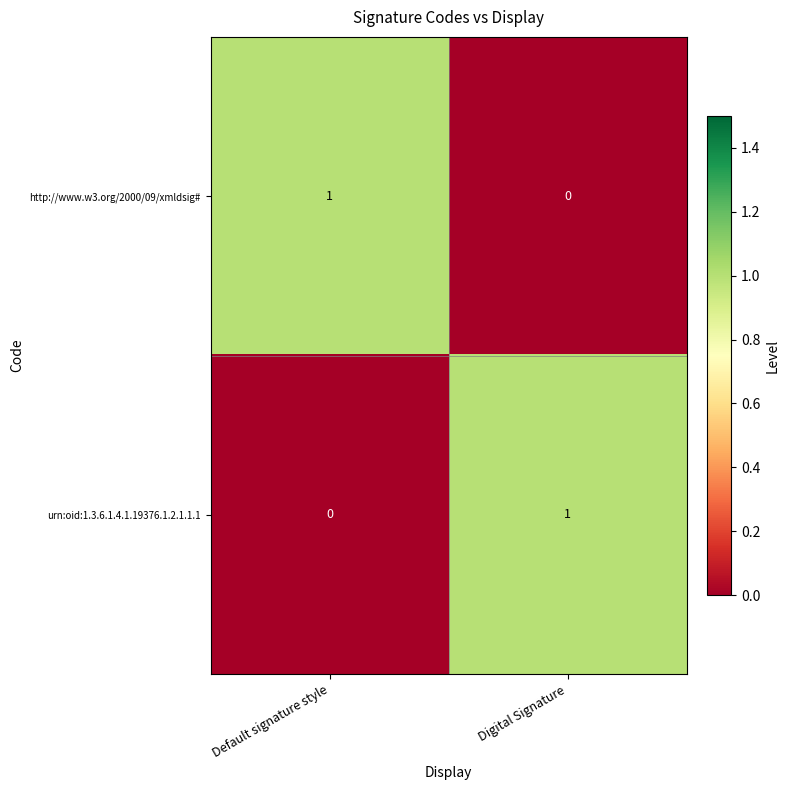

Is the value of http://www.w3.org/2000/09/xmldsig# at Digital Signature greater than the value of urn:oid:1.3.6.1.4.1.19376.1.2.1.1.1 at Digital Signature?

No